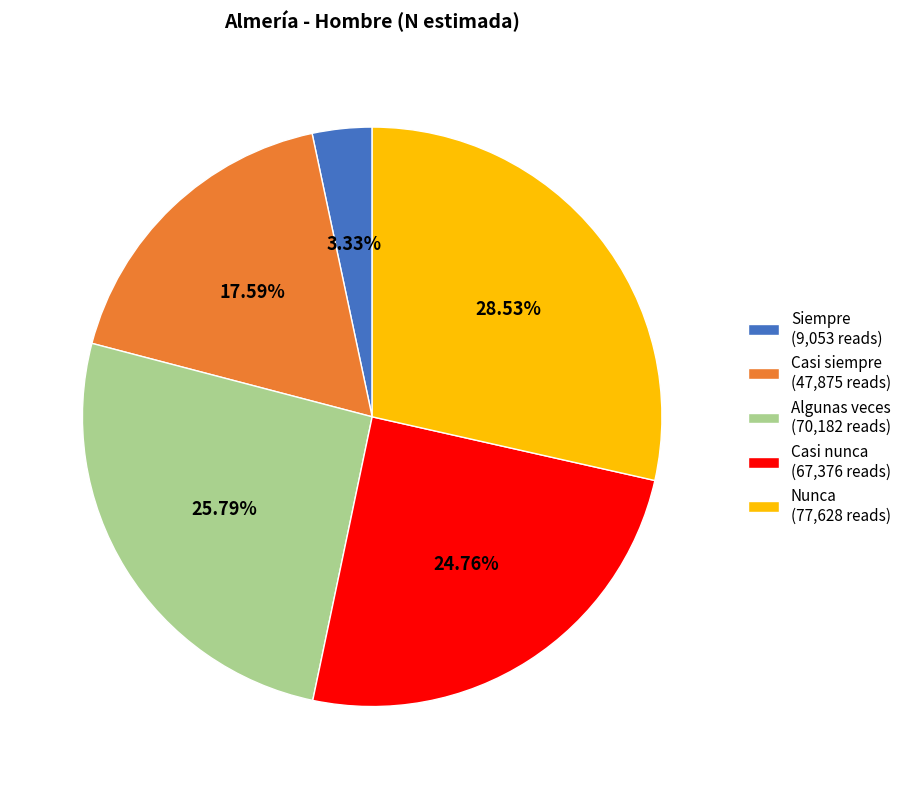

To the nearest percent, what percentage of the pie is Casi siempre?

18%